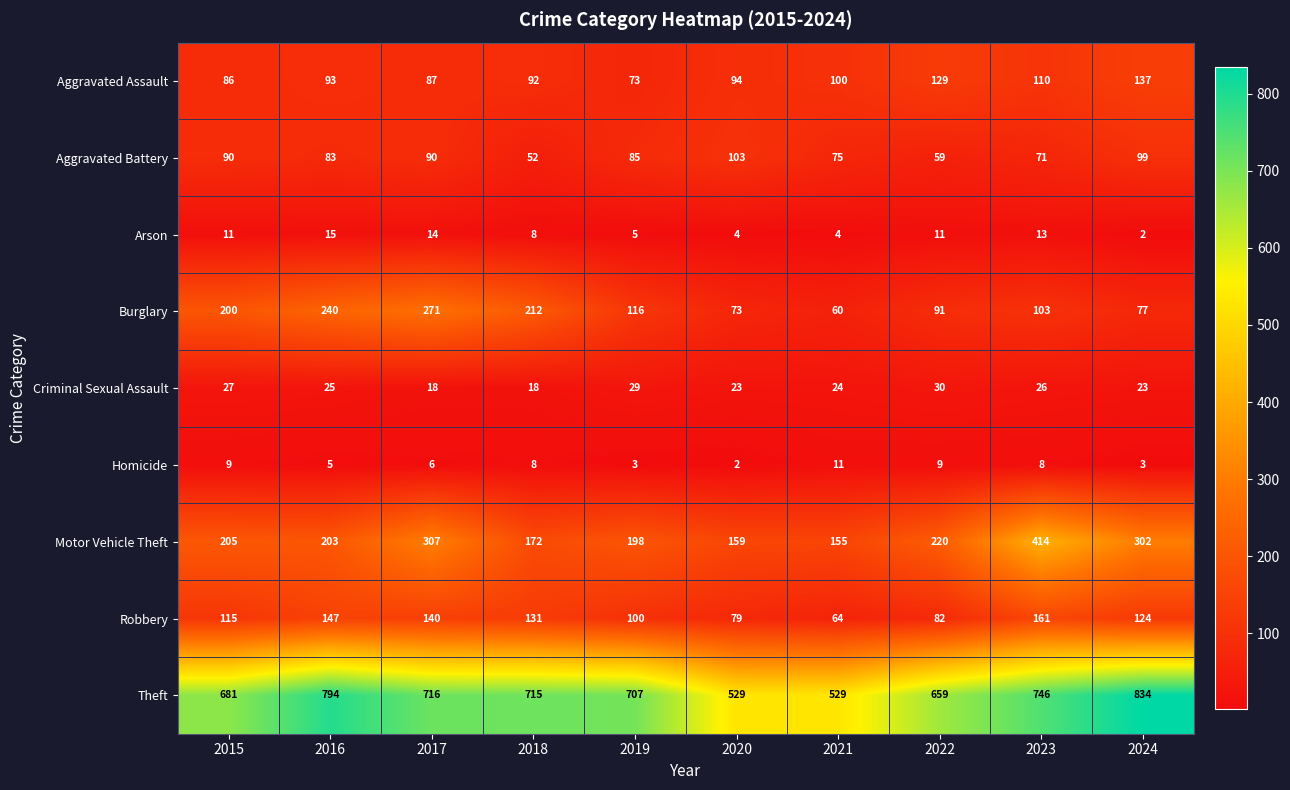

List the series in order of their peak value, lowest first.

Homicide, Arson, Criminal Sexual Assault, Aggravated Battery, Aggravated Assault, Robbery, Burglary, Motor Vehicle Theft, Theft